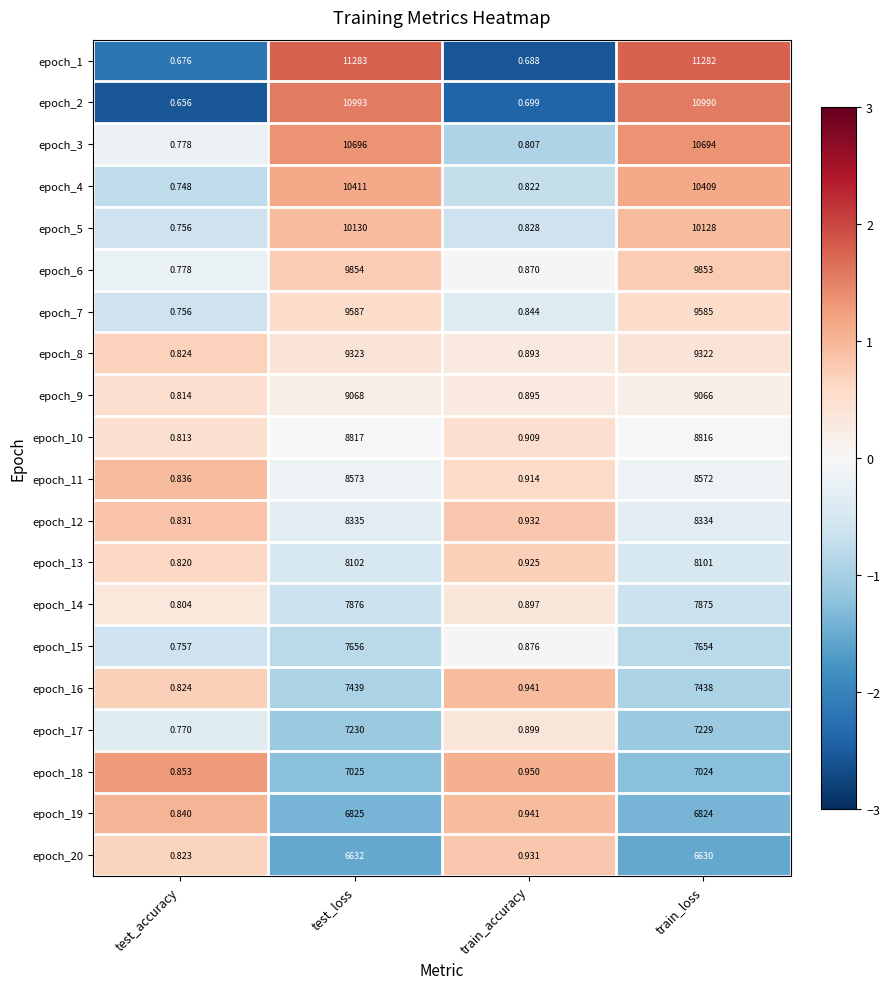

Count the number of data series in this chart.

20